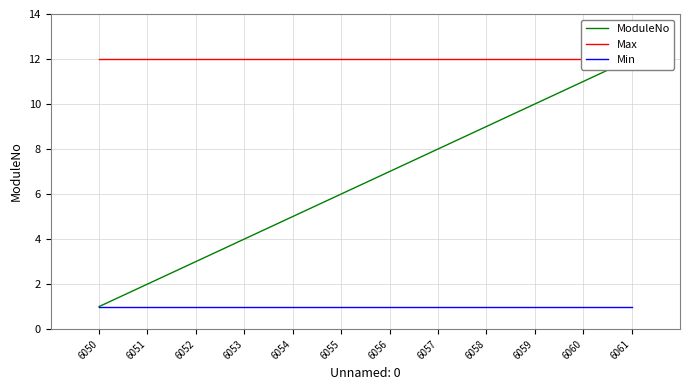

How many lines are shown in the chart?

3